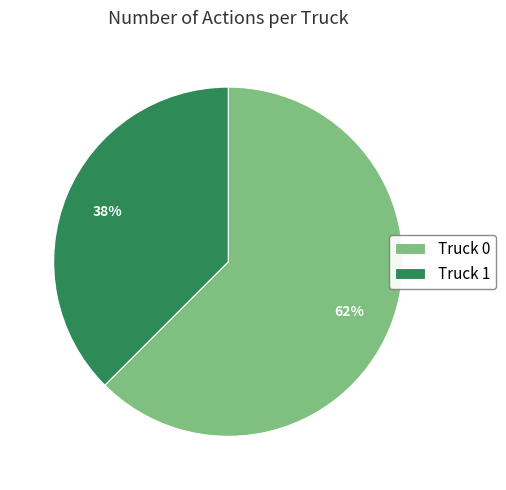

Is the sum of Truck 1 and Truck 0 greater than half?

Yes